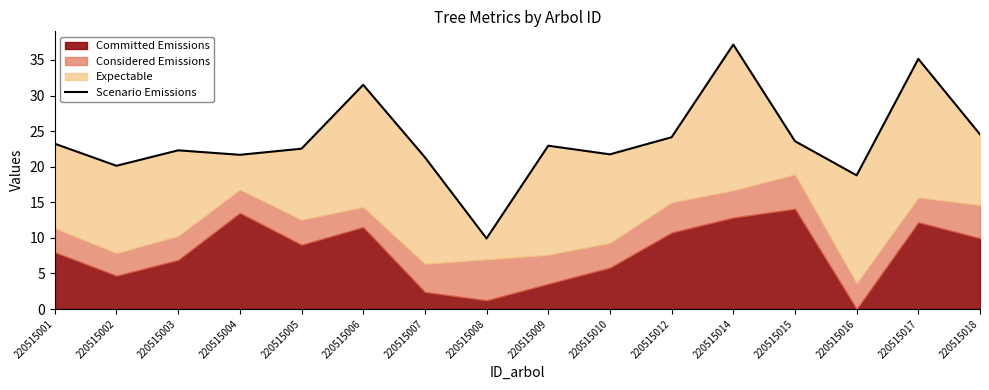

What is the minimum value shown in the chart?

9.9